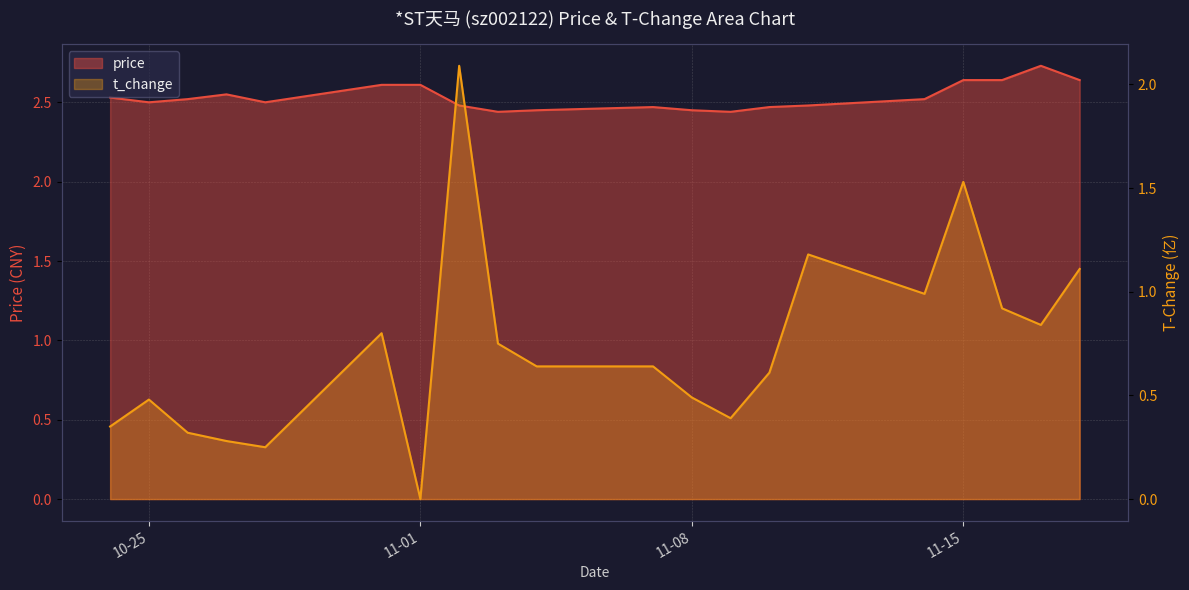

What is the maximum value for price?

2.7